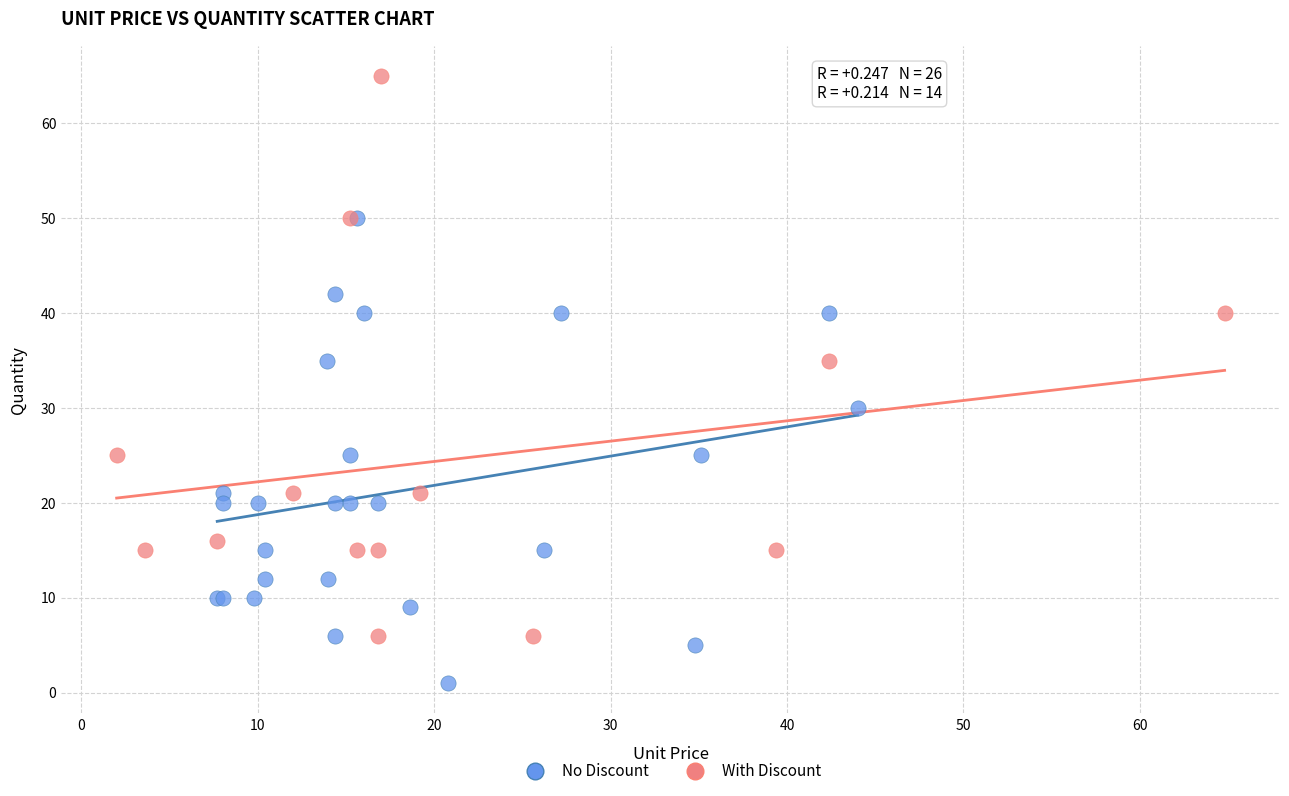

Which series contains the highest Y value?

With Discount